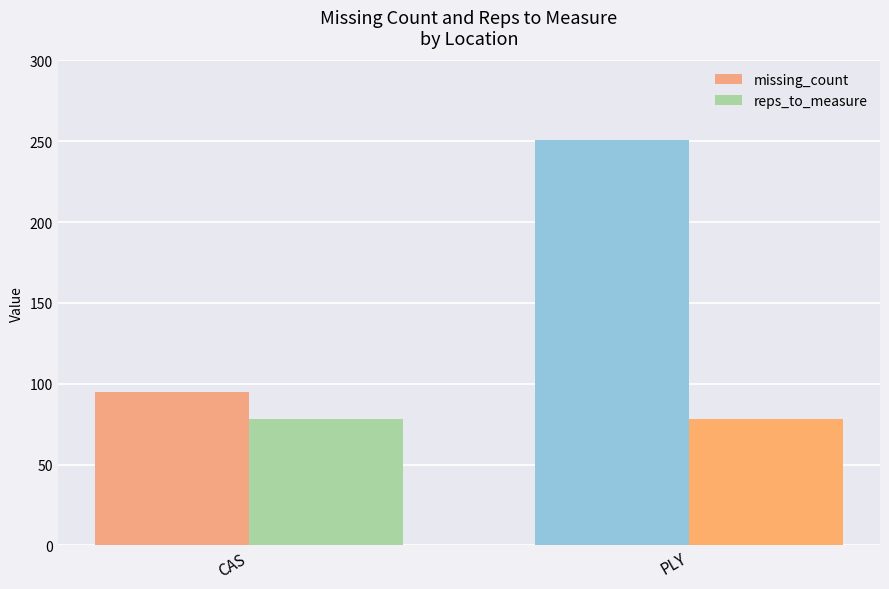

What is the label of the 1st bar from the left?

CAS